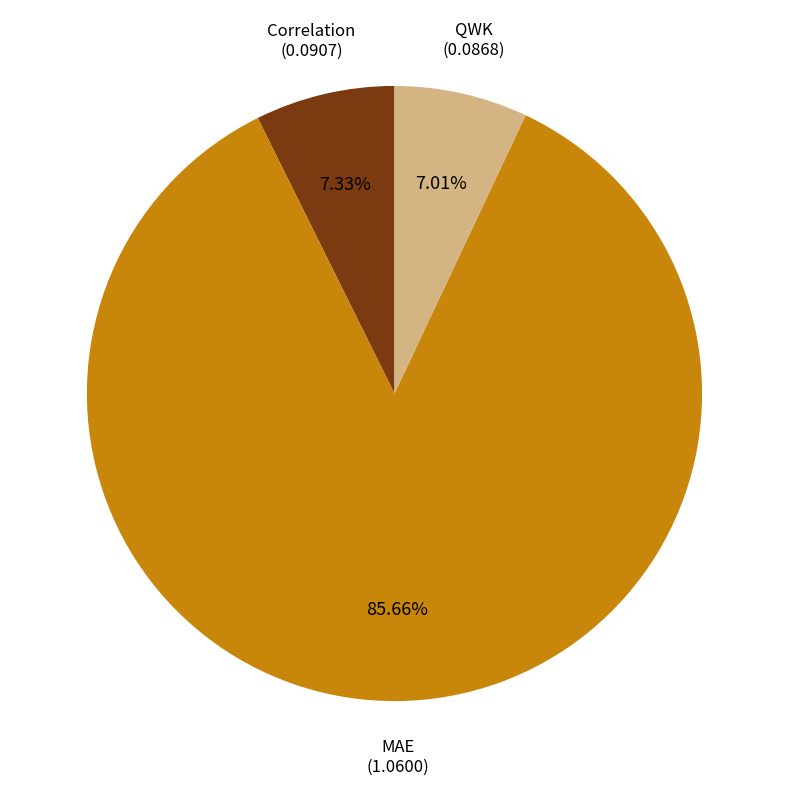

Which category accounts for the majority?

MAE